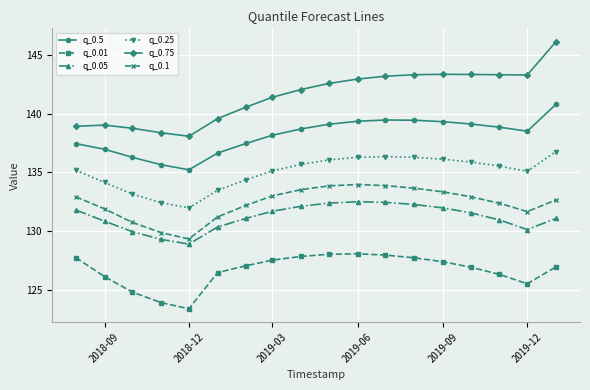

True or false: q_0.1 has more than 0 interior local peaks.

True